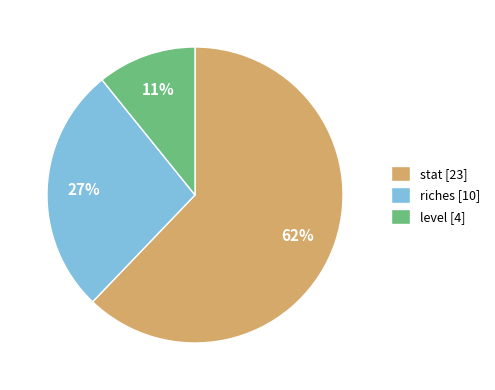

How many slices are in this pie chart?

3